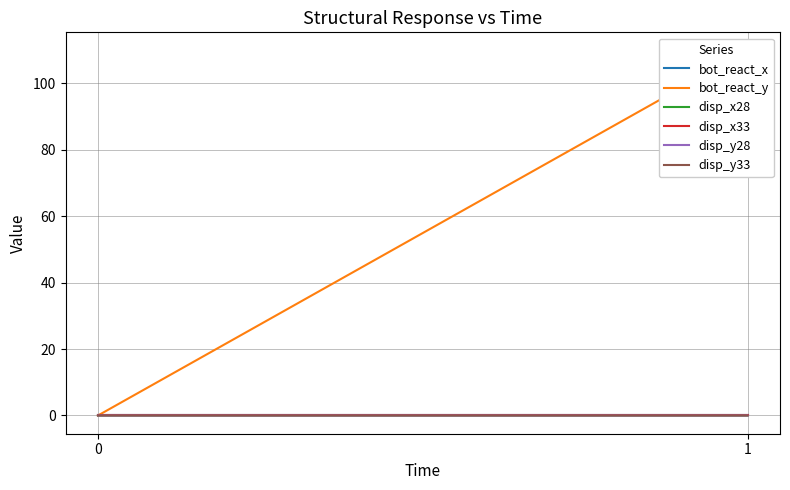

At which category is the sum across all series the highest?

1